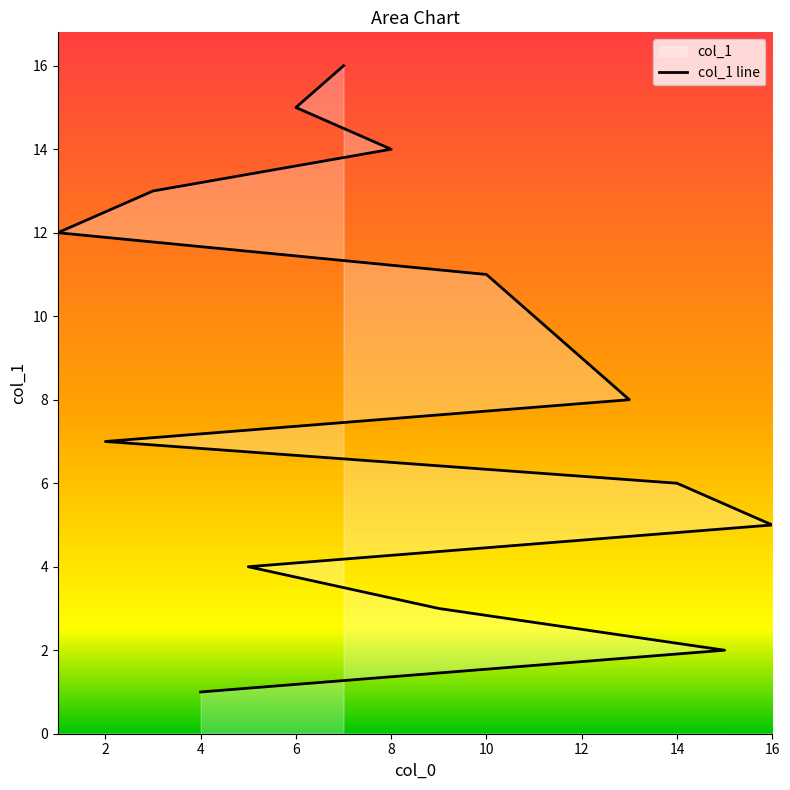

True or false: the data shows 8 at 16.

False